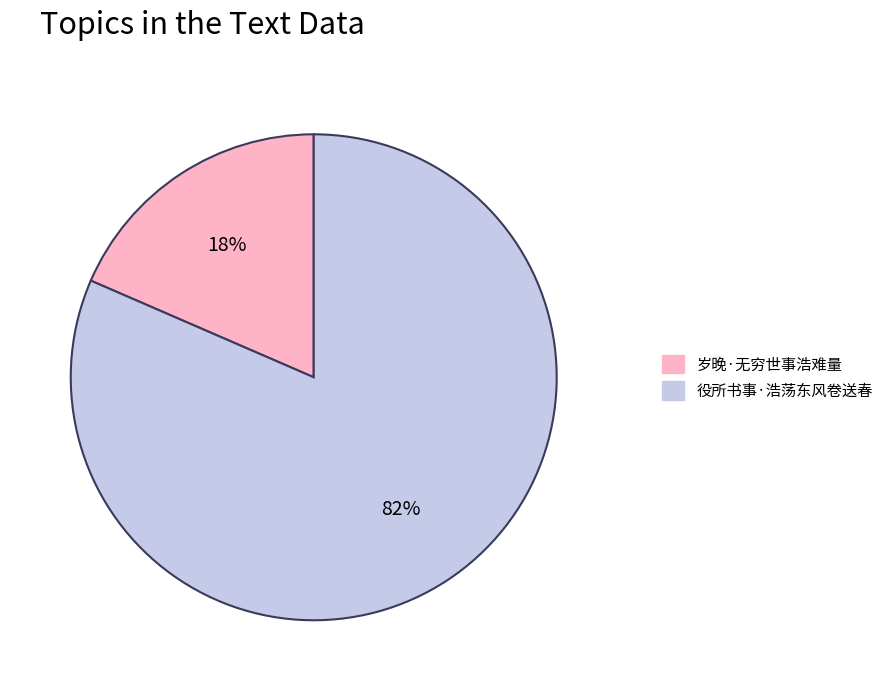

Rank the categories by value from highest to lowest.

役所书事·浩荡东风卷送春, 岁晚·无穷世事浩难量